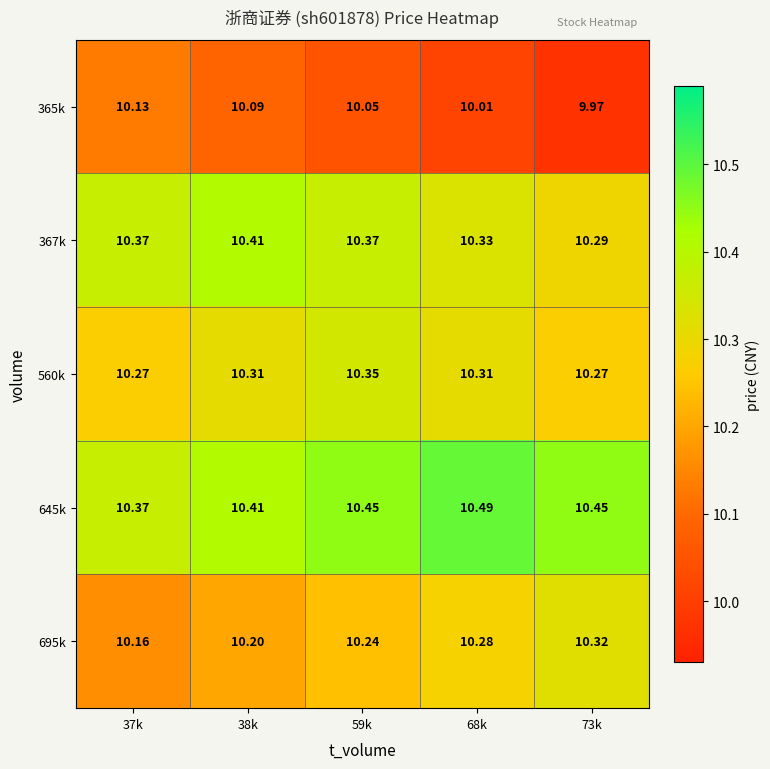

Count the number of categories in the chart.

5